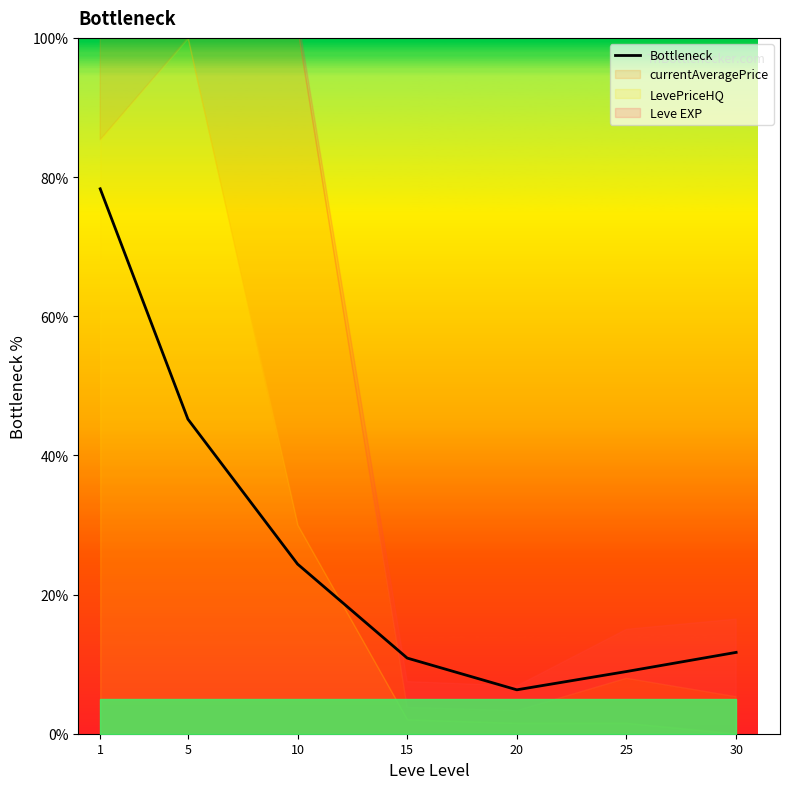

How many interior local valleys (lower than both neighbors) does the data have?

1